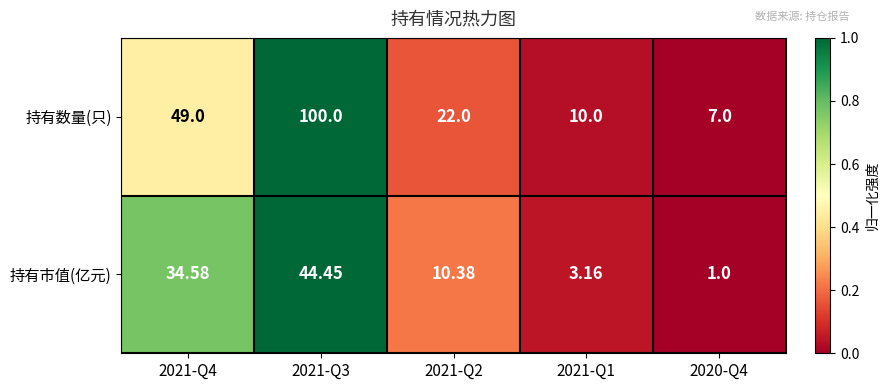

Which series has the largest total across all categories?

持有数量(只)